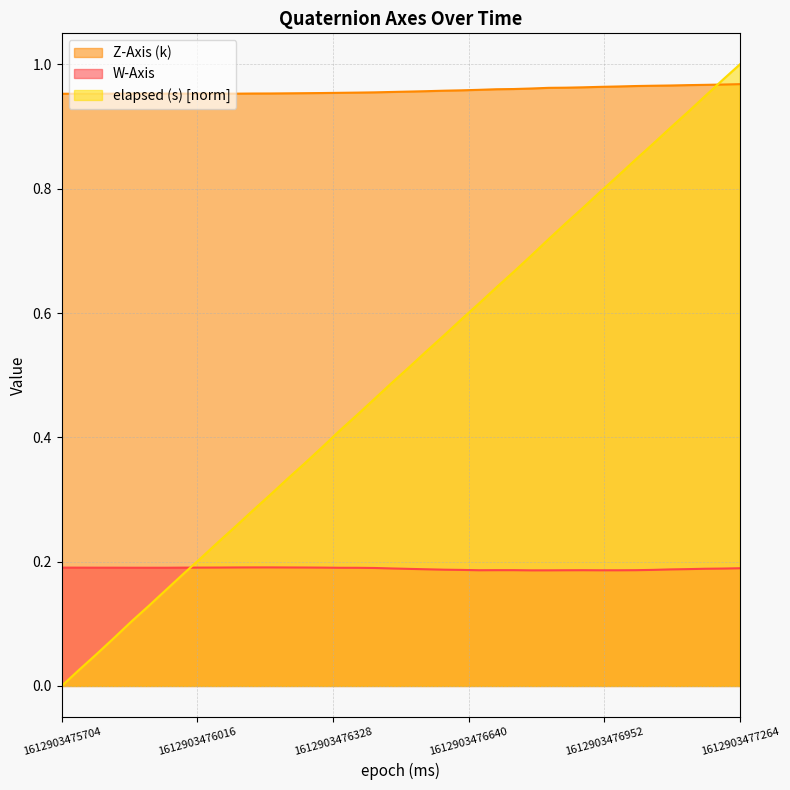

At how many categories does at least one series exceed 0?

40